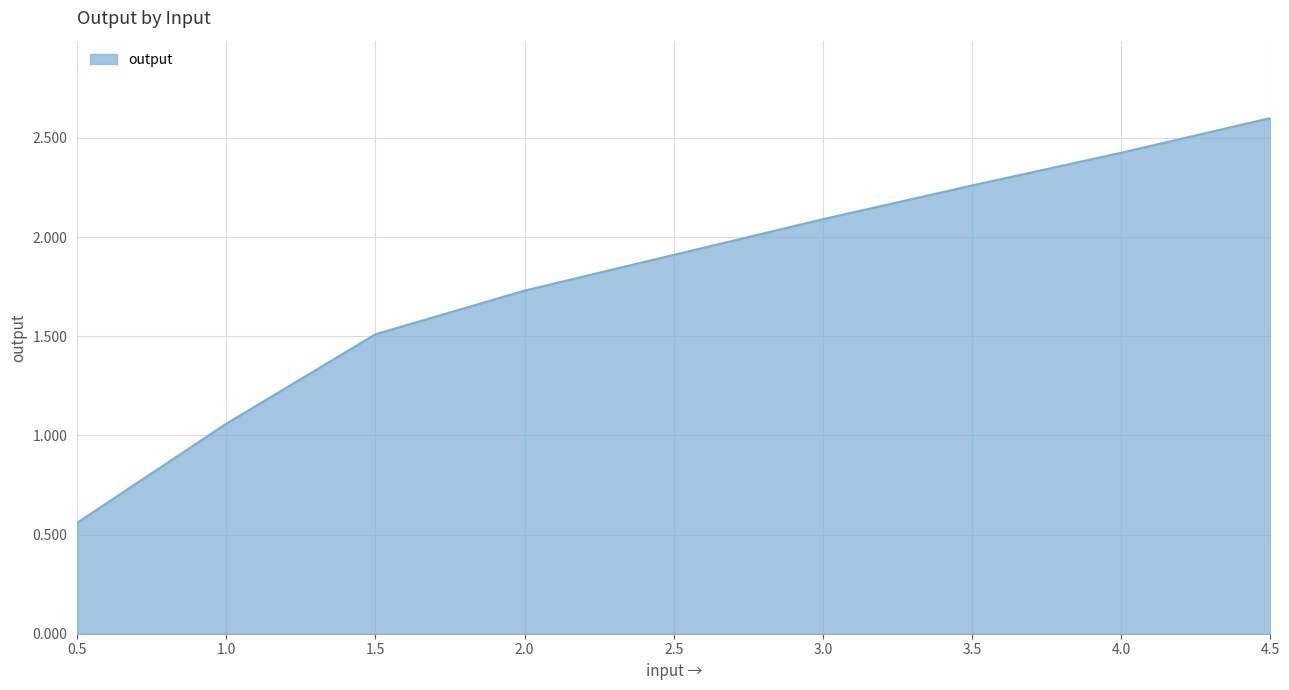

Rank the categories by value from lowest to highest.

0.5, 1.0, 1.5, 2.0, 2.5, 3.0, 3.5, 4.0, 4.5